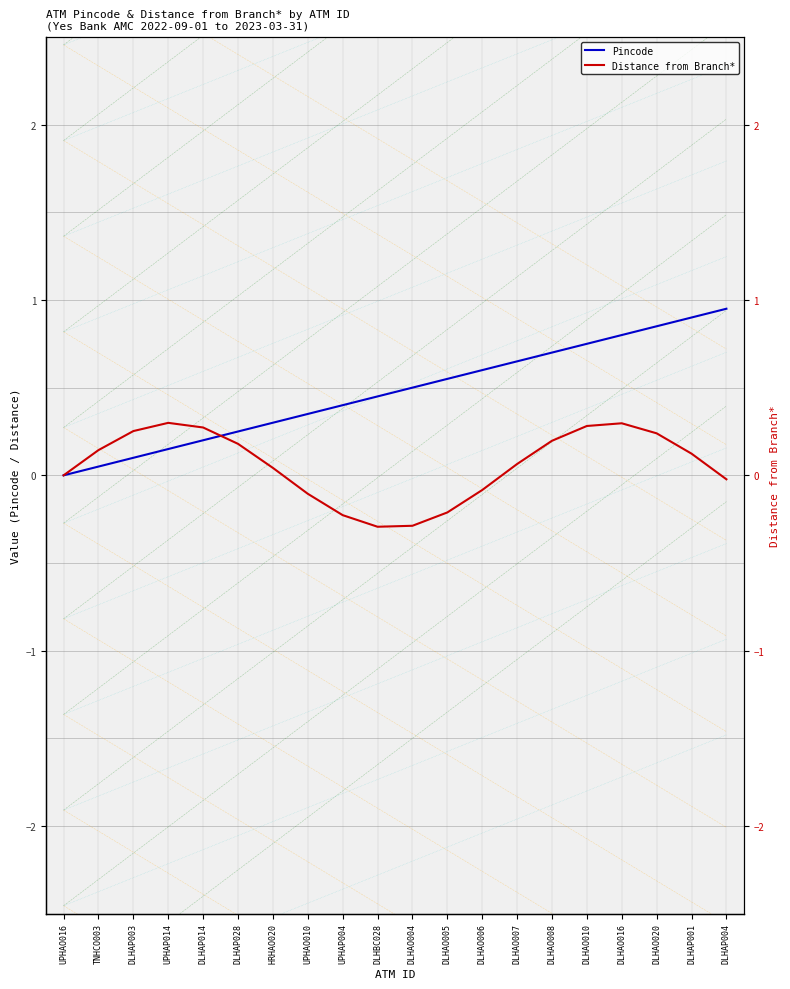

Reading right to left, transcribe all the data shown in this chart.

Pincode: 1.0	0.9	0.9	0.8	0.8	0.7	0.7	0.6	0.6	0.5	0.5	0.4	0.4	0.3	0.2	0.2	0.2	0.1	0.1	0.0
Distance from Branch*: -0.0	0.1	0.2	0.3	0.3	0.2	0.1	-0.1	-0.2	-0.3	-0.3	-0.2	-0.1	0.0	0.2	0.3	0.3	0.3	0.1	0.0